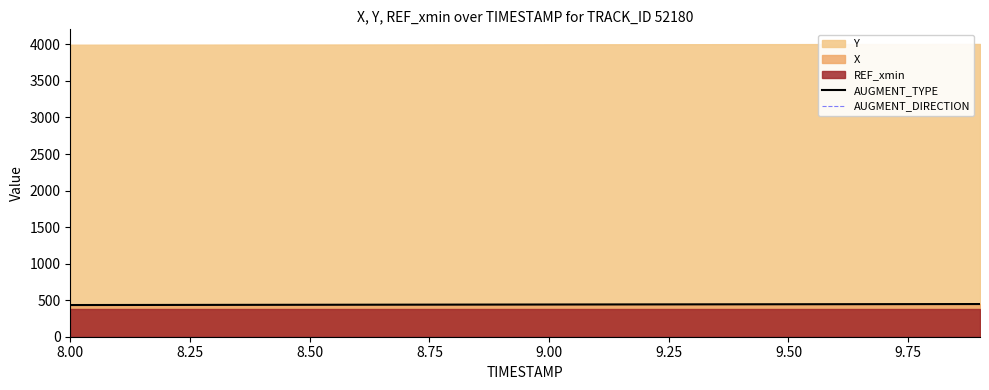

What is the maximum value for AUGMENT_TYPE?

447.2